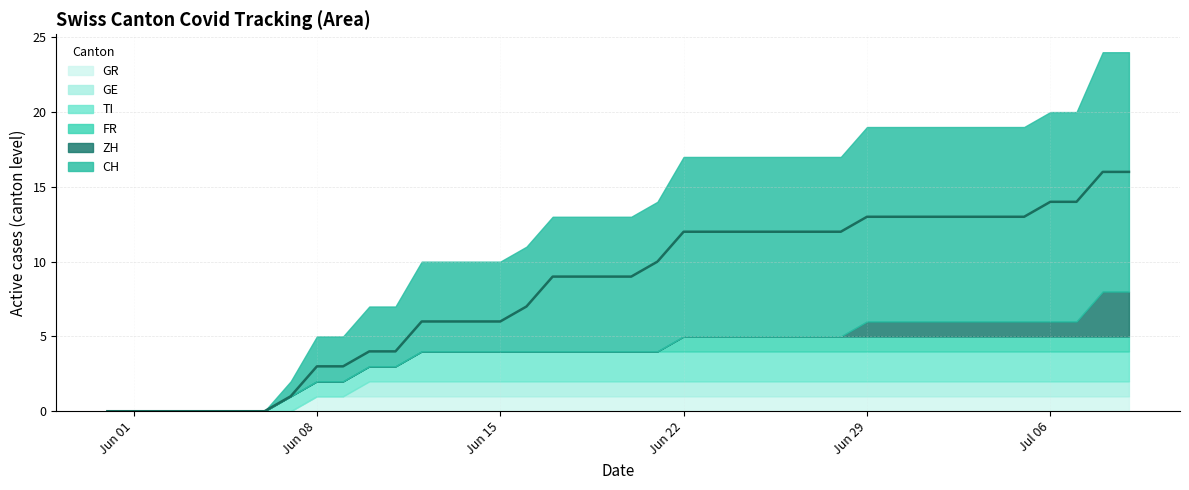

What are all the series names shown in the legend?

CH, ZH, FR, GE, TI, GR